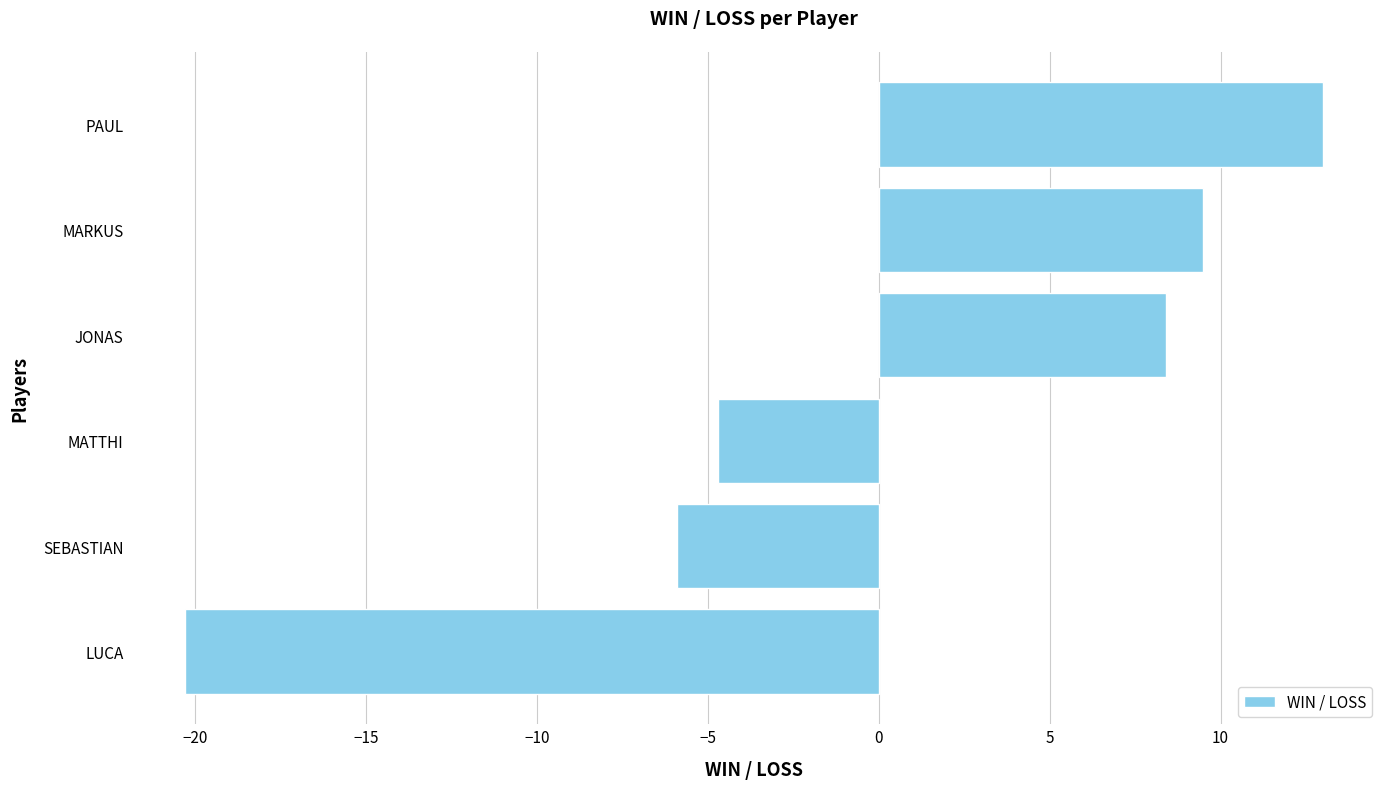

Does the chart contain any negative values?

Yes